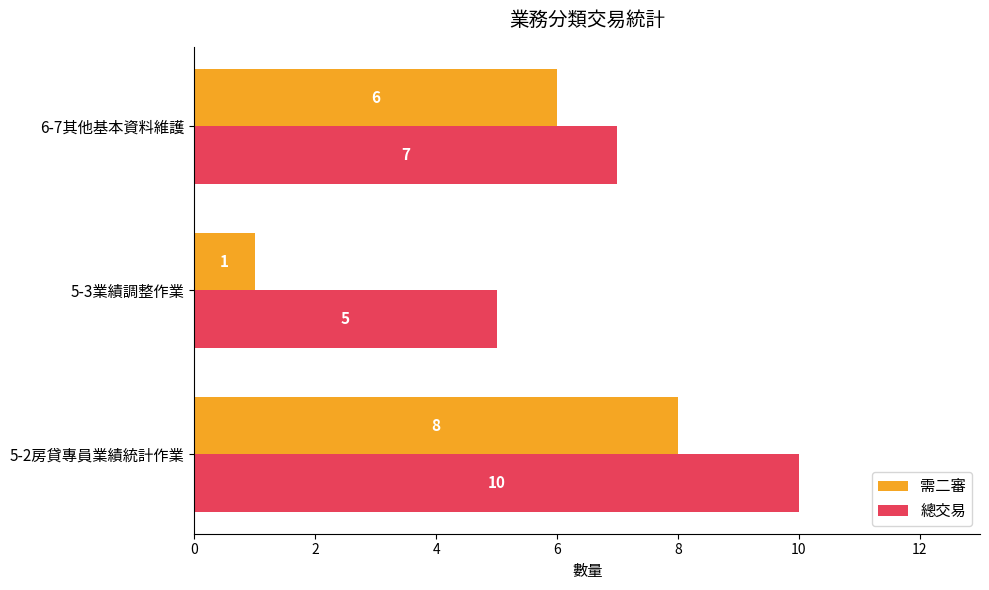

Which series has the largest total across all categories?

總交易